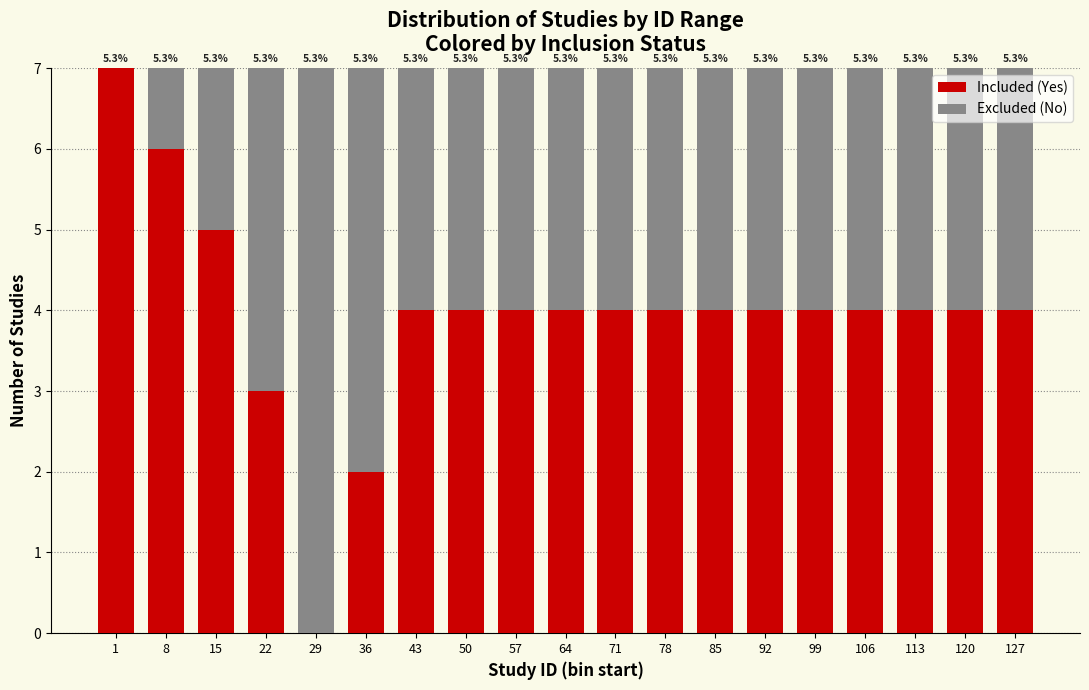

What are all the series names shown in the legend?

Included (Yes), Excluded (No)